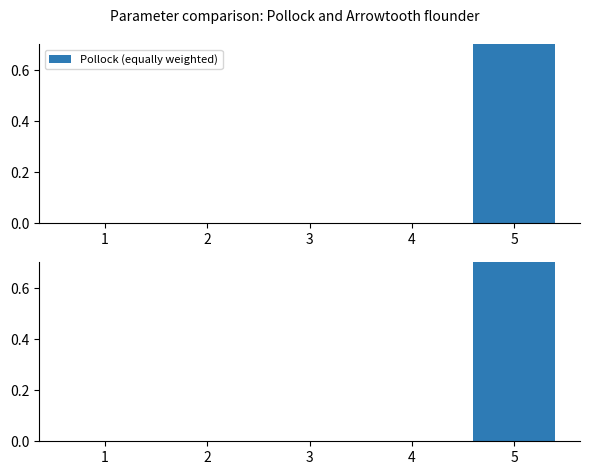

At which category does the chart reach its peak across all series?

5